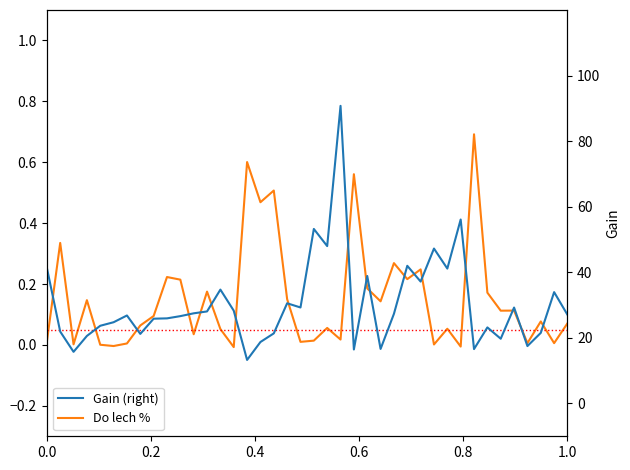

Count the Gain (right) values in the range 0 to 1.

40